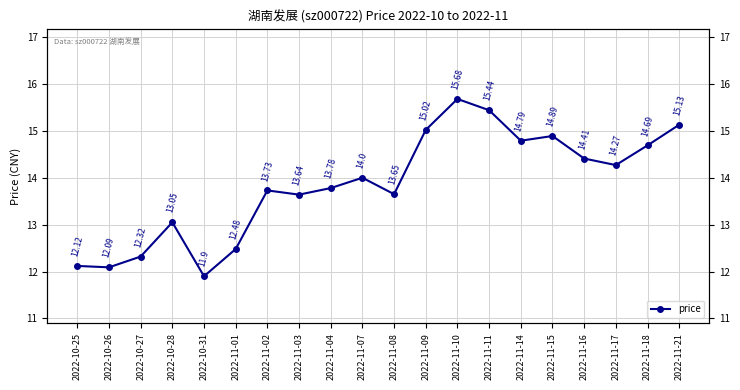

At which label does the data first exceed 14?

2022-11-09